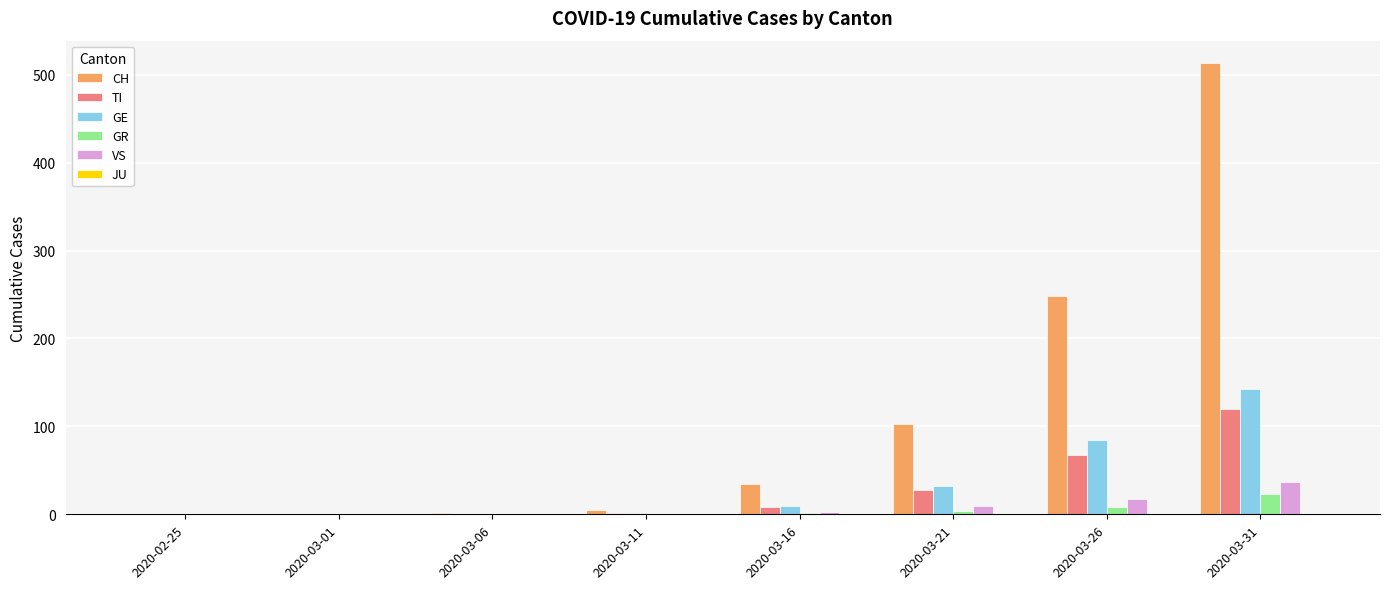

Are the bars horizontal?

No